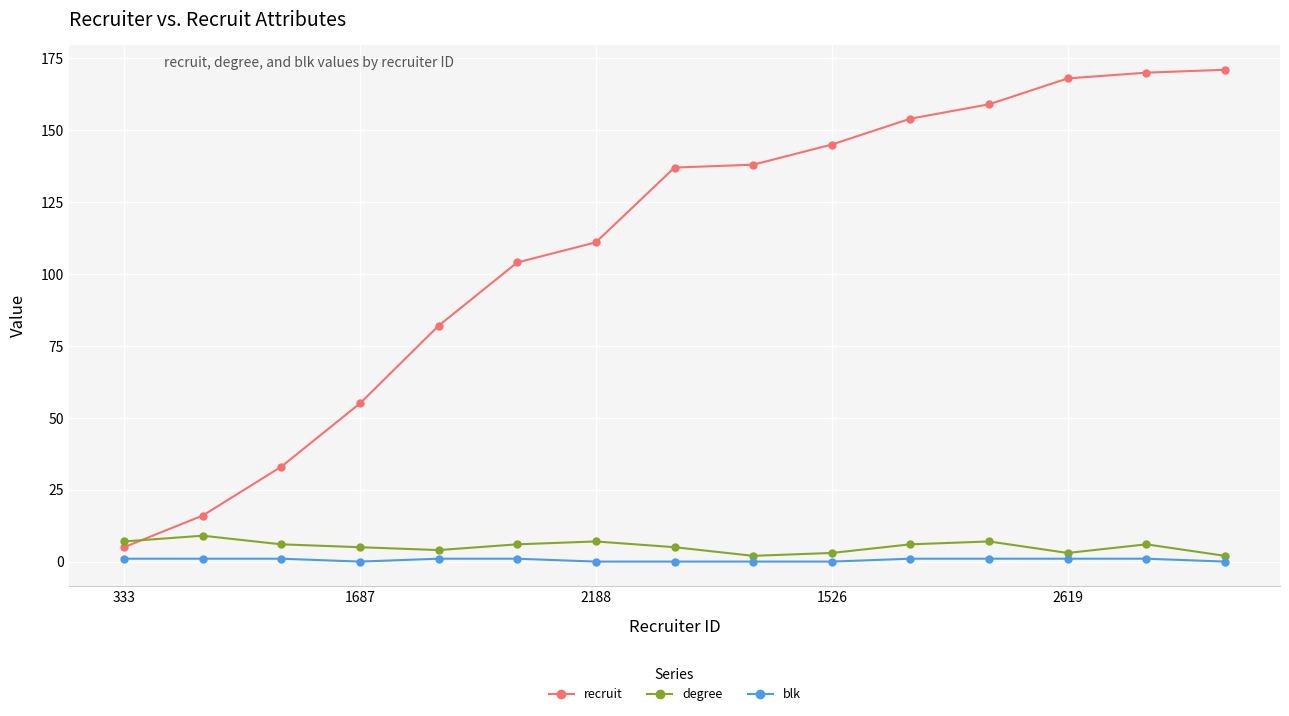

What is the difference between the second highest and second lowest values in the recruit series?

154